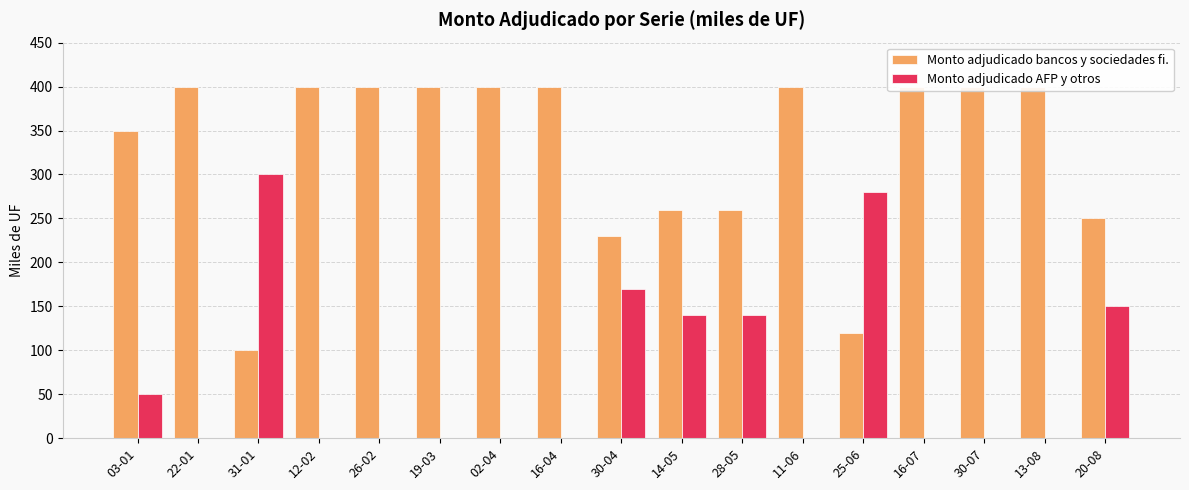

Rank the series at 28-05 from lowest to highest value.

Monto adjudicado AFP y otros, Monto adjudicado bancos y sociedades fi.